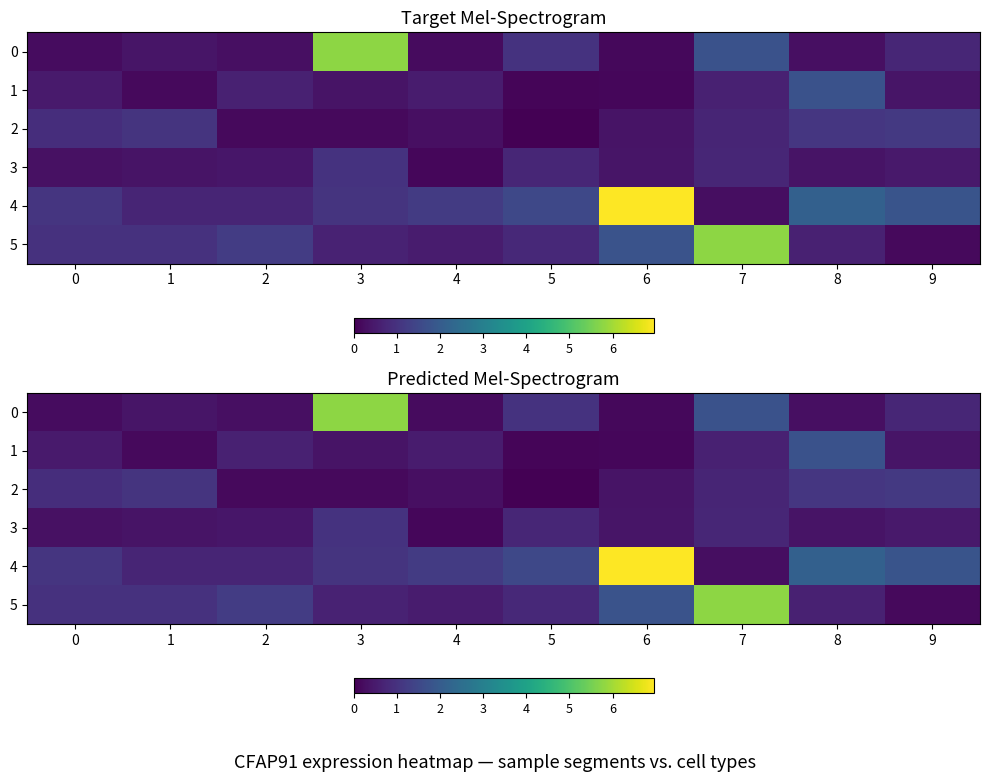

How many categories are shown in the chart?

10